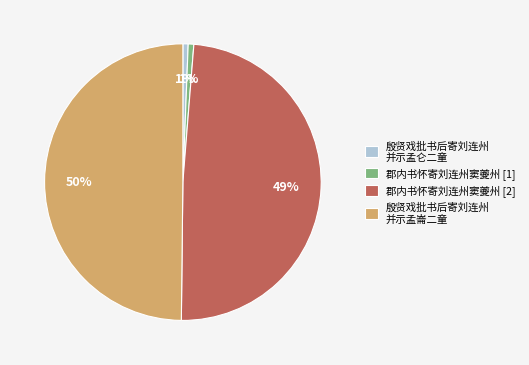

Which has a higher value, 郡内书怀寄刘连州窦夔州 [2] or 殷贤戏批书后寄刘连州 并示孟崙二童?

殷贤戏批书后寄刘连州 并示孟崙二童